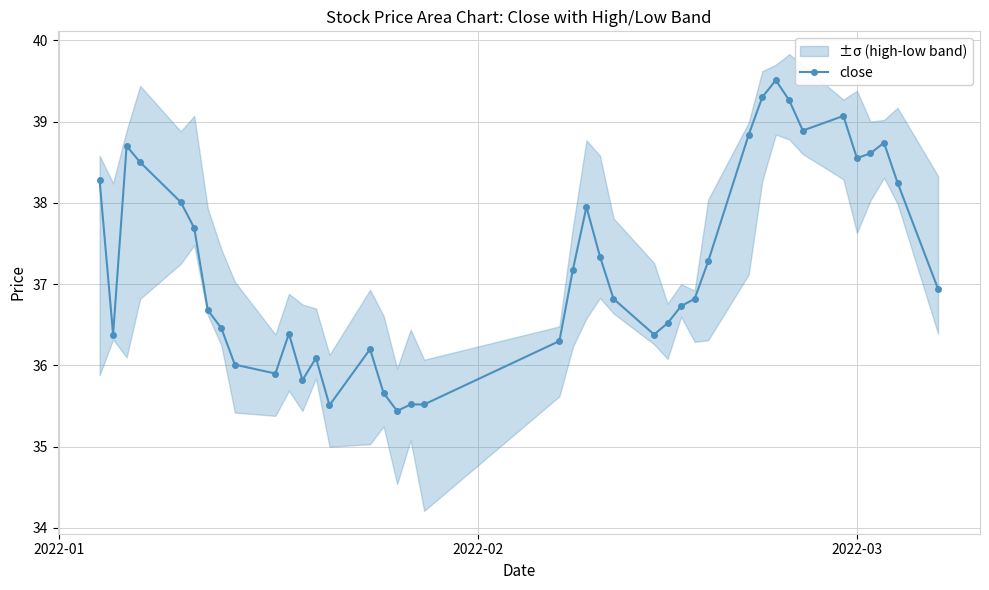

What is the lowest value of the close series?

35.4